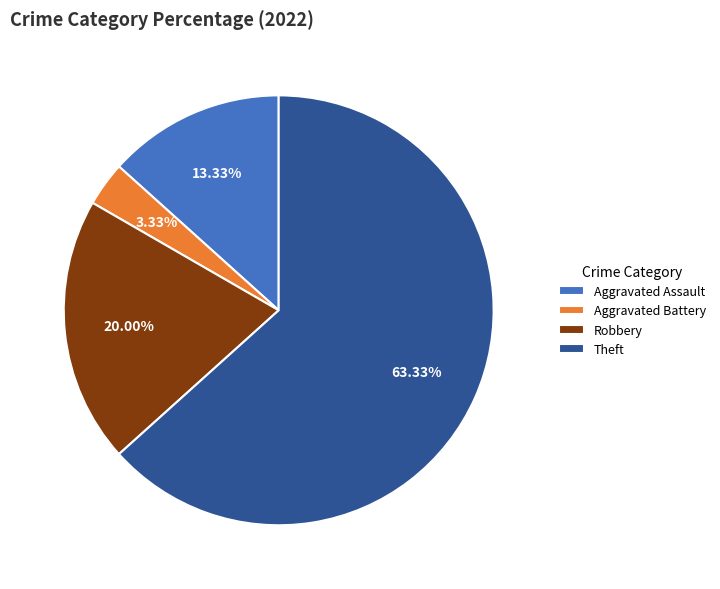

Approximately how many times larger is the value at Robbery compared to Aggravated Battery?

6.0